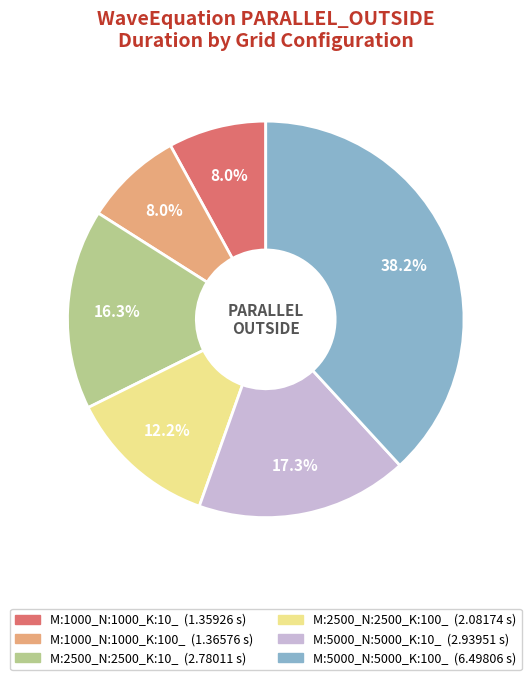

What portion of the pie excludes M:1000_N:1000_K:100_?

92.0%